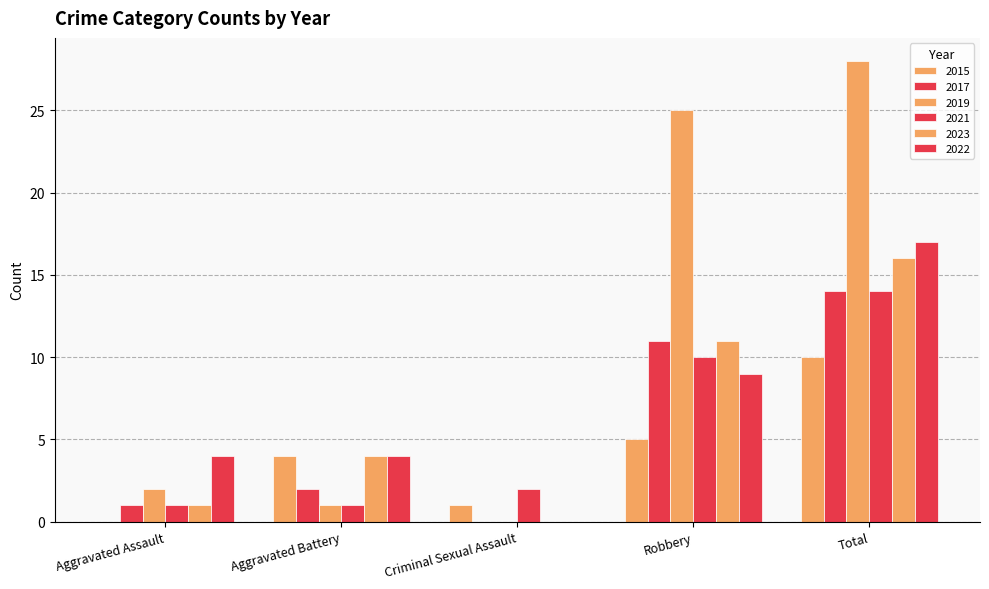

At which label does 2019 reach its minimum?

Criminal Sexual Assault